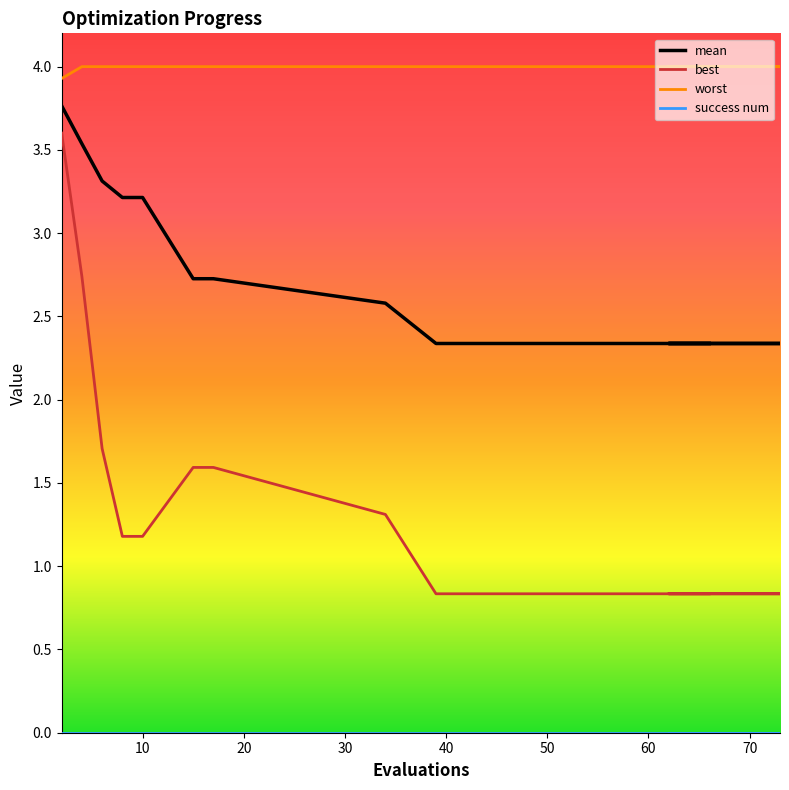

Reading right to left, list all the values displayed in this chart.

mean: 2.3	2.3	2.3	2.3	2.3	2.3	2.3	2.3	2.3	2.3	2.3	2.3	2.6	2.7	2.7	3.2	3.2	3.3	3.5	3.8
best: 0.8	0.8	0.8	0.8	0.8	0.8	0.8	0.8	0.8	0.8	0.8	0.8	1.3	1.6	1.6	1.2	1.2	1.7	2.7	3.6
worst: 4.0	4.0	4.0	4.0	4.0	4.0	4.0	4.0	4.0	4.0	4.0	4.0	4.0	4.0	4.0	4.0	4.0	4.0	4.0	3.9
success num: 0.0	0.0	0.0	0.0	0.0	0.0	0.0	0.0	0.0	0.0	0.0	0.0	0.0	0.0	0.0	0.0	0.0	0.0	0.0	0.0